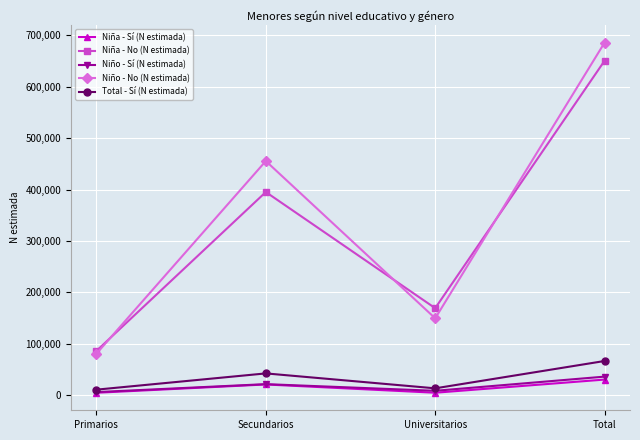

What is the sum of the Total - Sí (N estimada) values at Primarios and Total?

77319